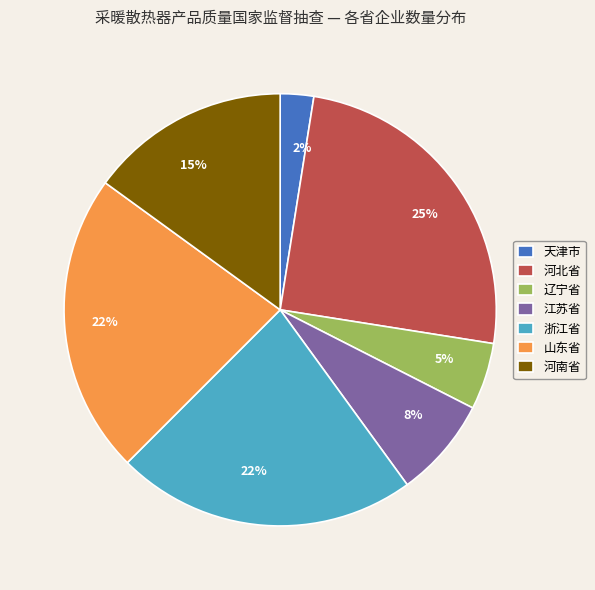

Is there any slice that represents more than half of the pie?

No